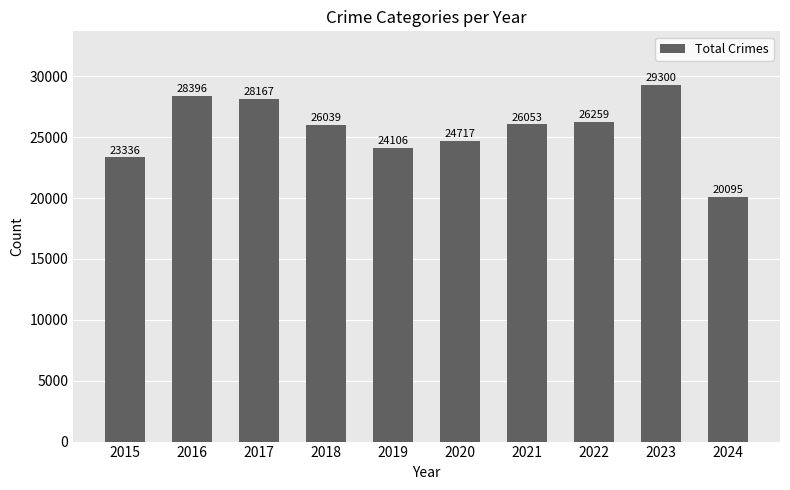

True or false: the data shows 46137 at 2018.

False